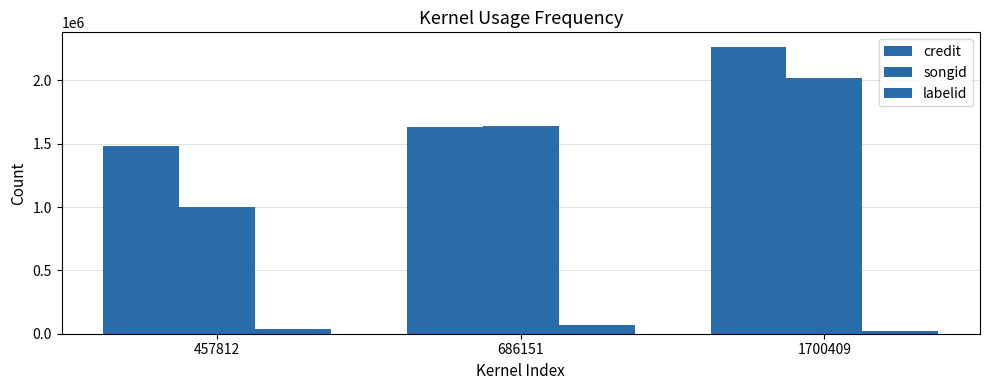

What is the maximum value for labelid?

66919